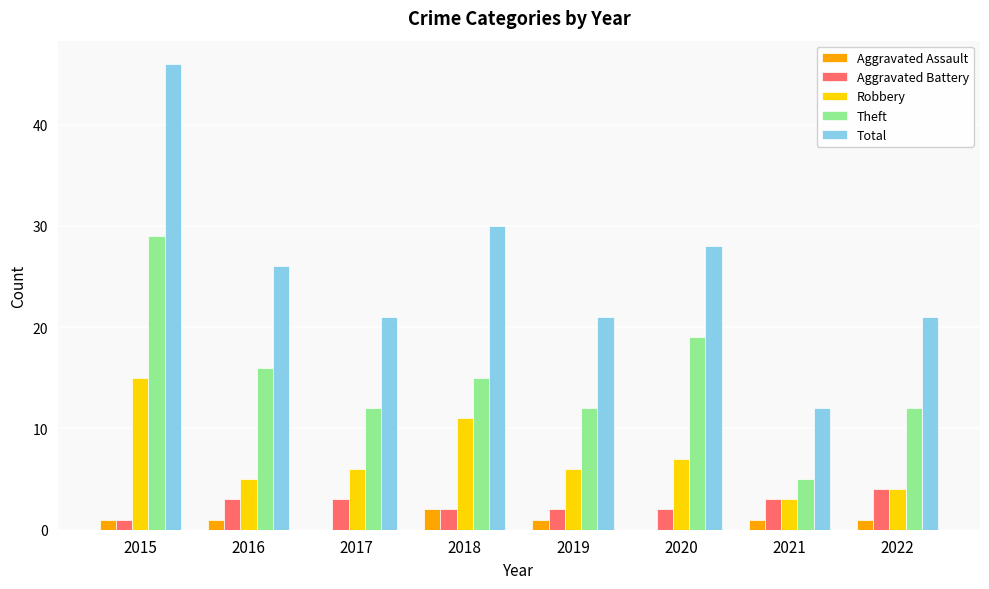

Between 2015 and 2022, which series saw the biggest shift?

Total